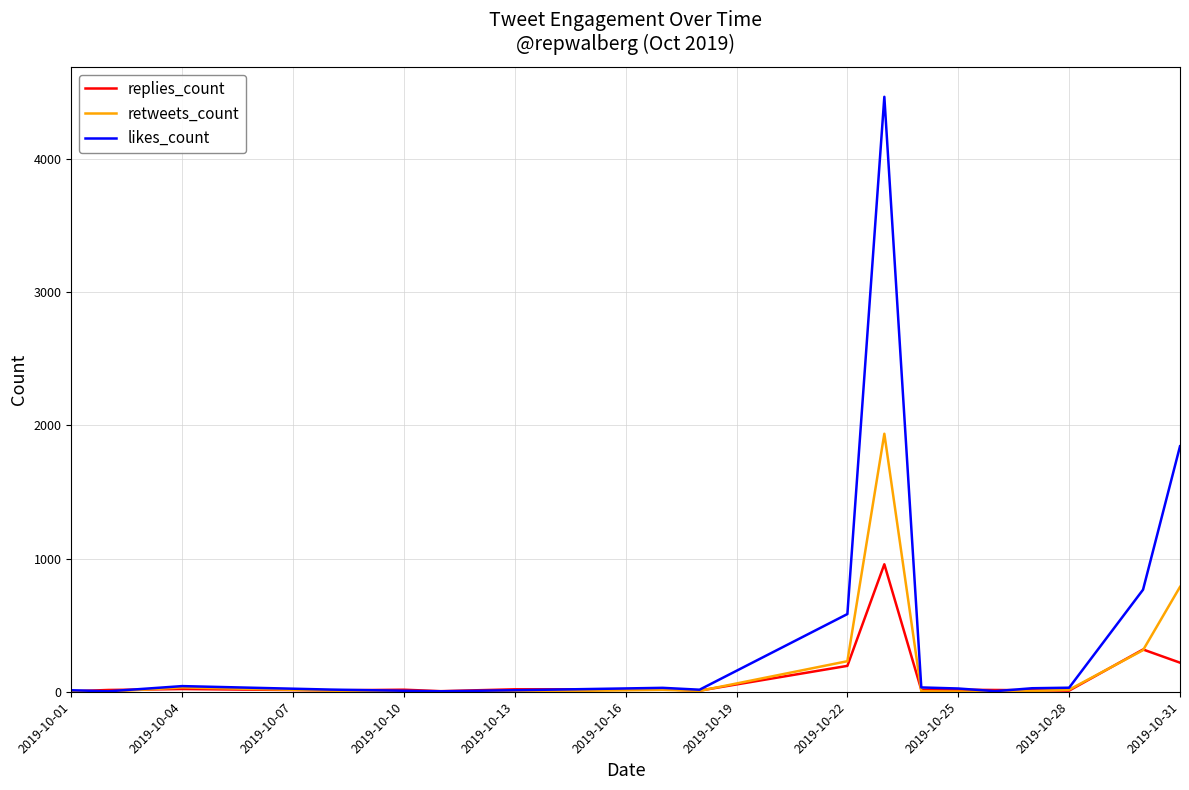

What is the maximum value for replies_count?

958